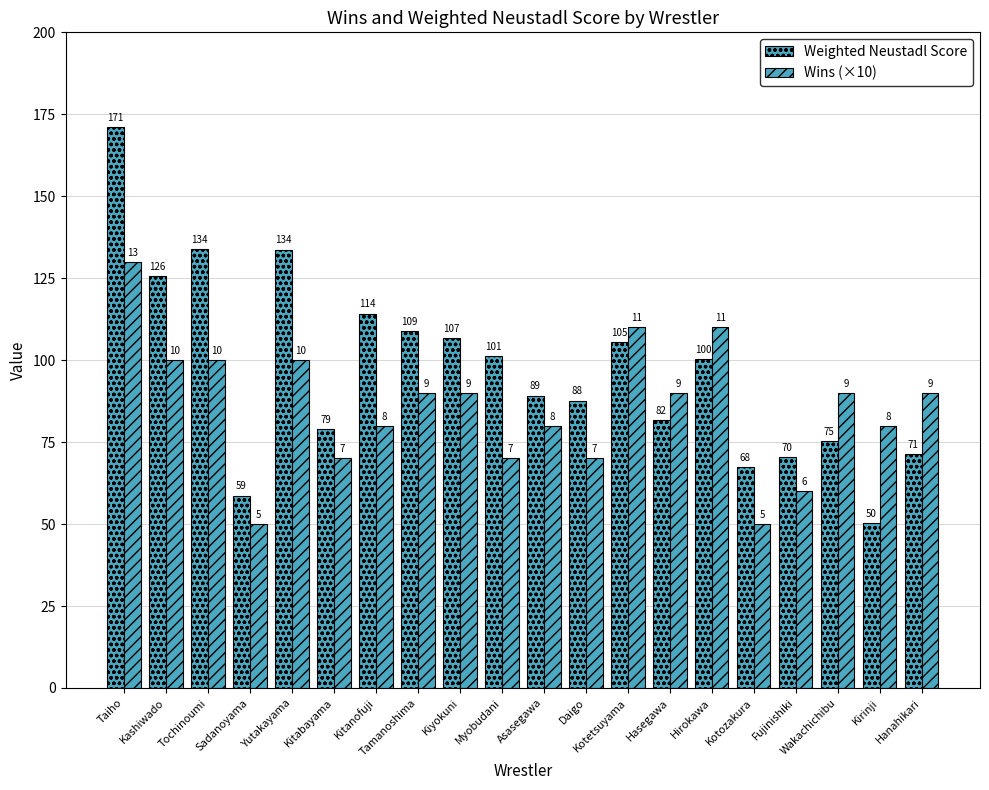

Reading left to right, transcribe all the data shown in this chart.

Weighted Neustadl Score: Taiho=171.1	Kashiwado=125.7	Tochinoumi=133.8	Sadanoyama=58.7	Yutakayama=133.8	Kitabayama=79.0	Kitanofuji=114.2	Tamanoshima=108.9	Kiyokuni=106.8	Myobudani=101.1	Asasegawa=89.2	Daigo=87.7	Kotetsuyama=105.5	Hasegawa=81.7	Hirokawa=100.4	Kotozakura=67.5	Fujinishiki=70.5	Wakachichibu=75.2	Kirinji=50.2	Hanahikari=71.4
Wins (×10): Taiho=130.0	Kashiwado=100.0	Tochinoumi=100.0	Sadanoyama=50.0	Yutakayama=100.0	Kitabayama=70.0	Kitanofuji=80.0	Tamanoshima=90.0	Kiyokuni=90.0	Myobudani=70.0	Asasegawa=80.0	Daigo=70.0	Kotetsuyama=110.0	Hasegawa=90.0	Hirokawa=110.0	Kotozakura=50.0	Fujinishiki=60.0	Wakachichibu=90.0	Kirinji=80.0	Hanahikari=90.0